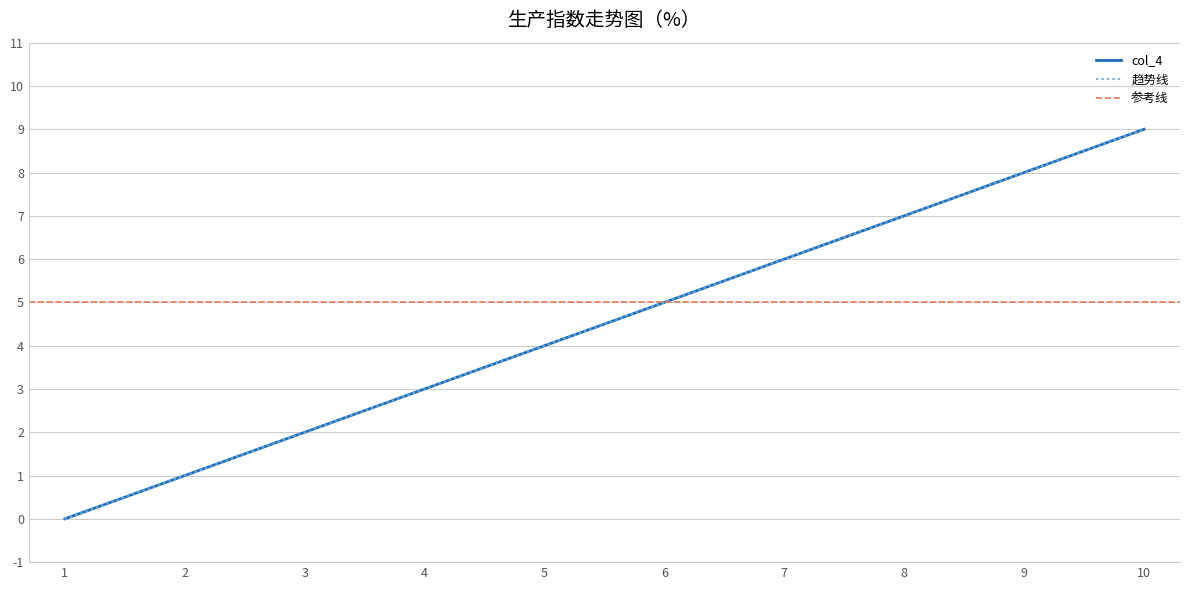

What value does the data have at 4?

3